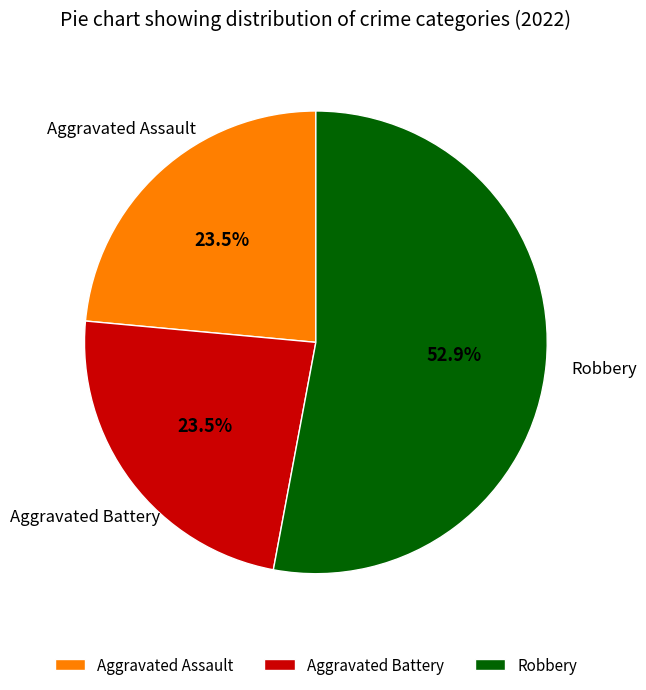

How many segments does this pie chart have?

3